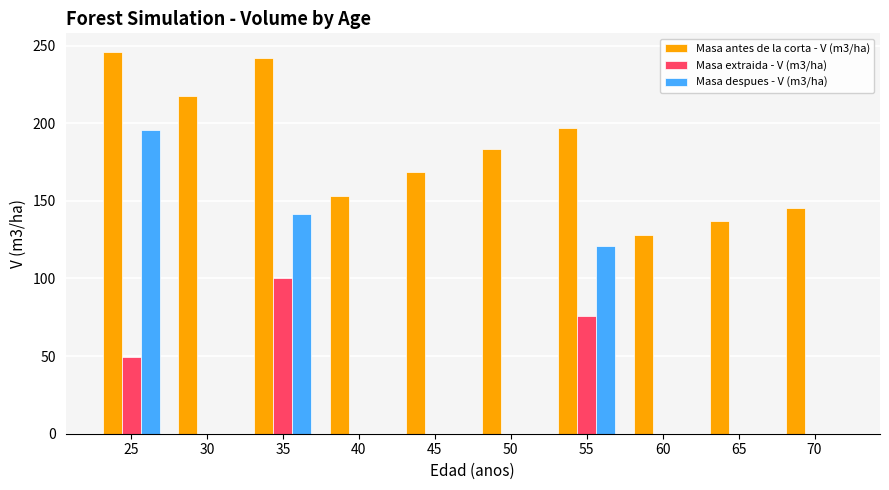

Is it true that Masa antes de la corta - V (m3/ha) equals 303.9 at 30?

False